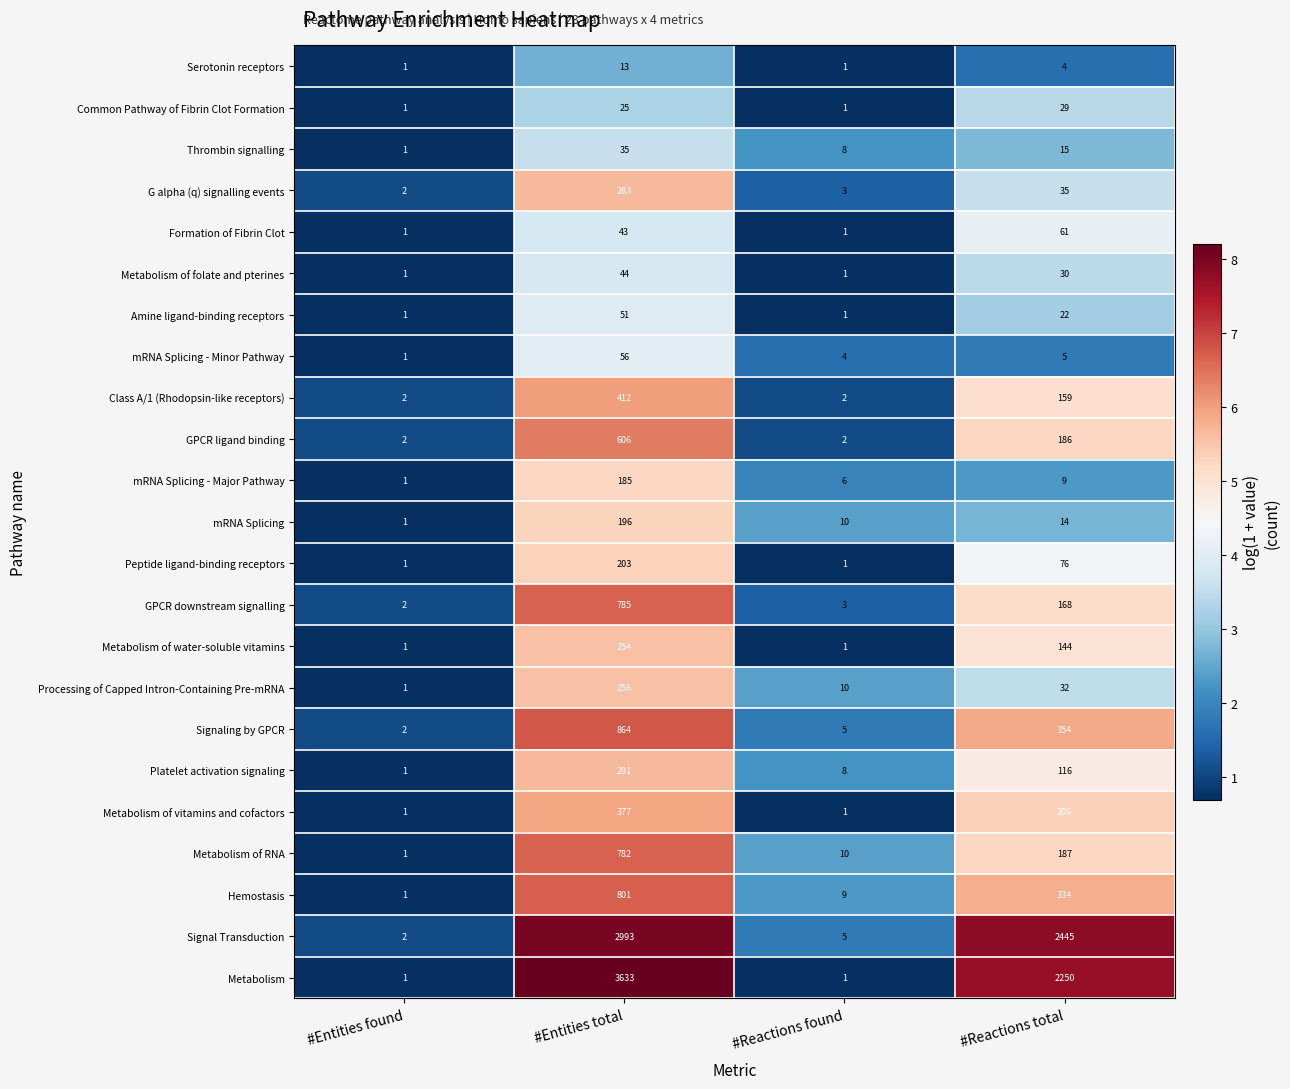

What is the total value across all series at #Entities found?

29